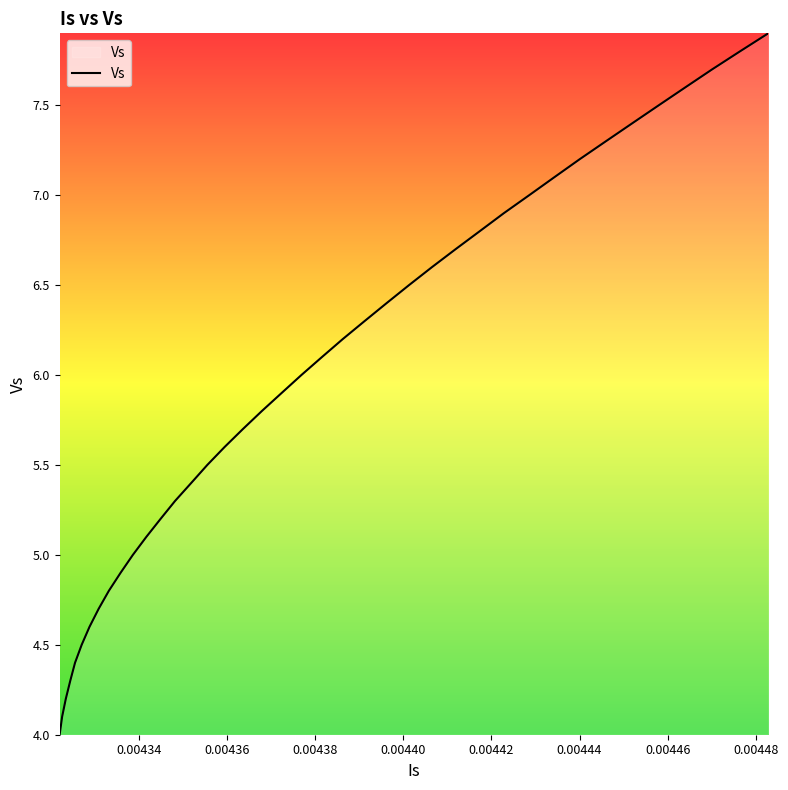

What is the difference between the maximum and minimum values?

3.9